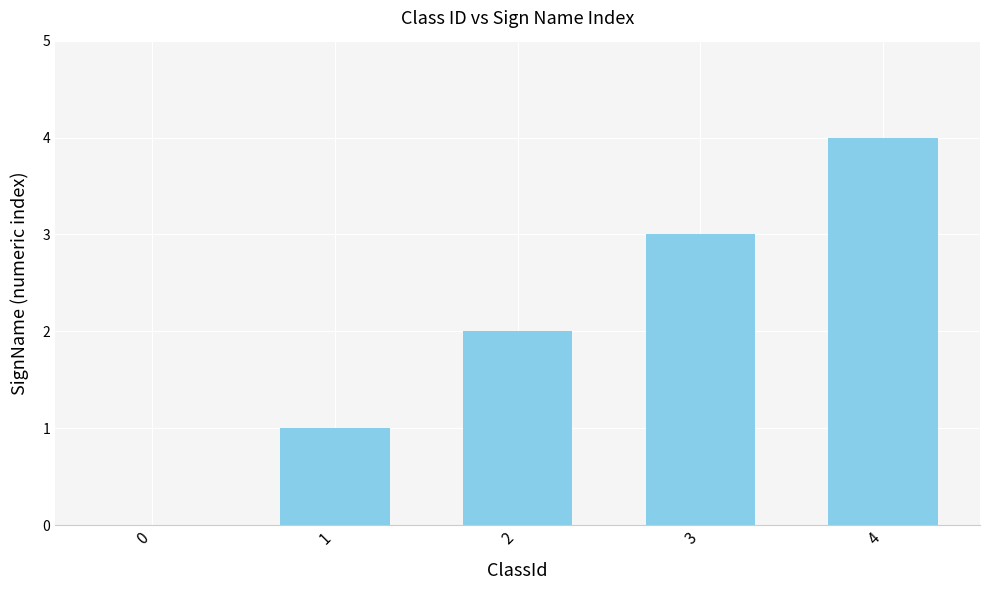

The value at 2 is 1. True or false?

False